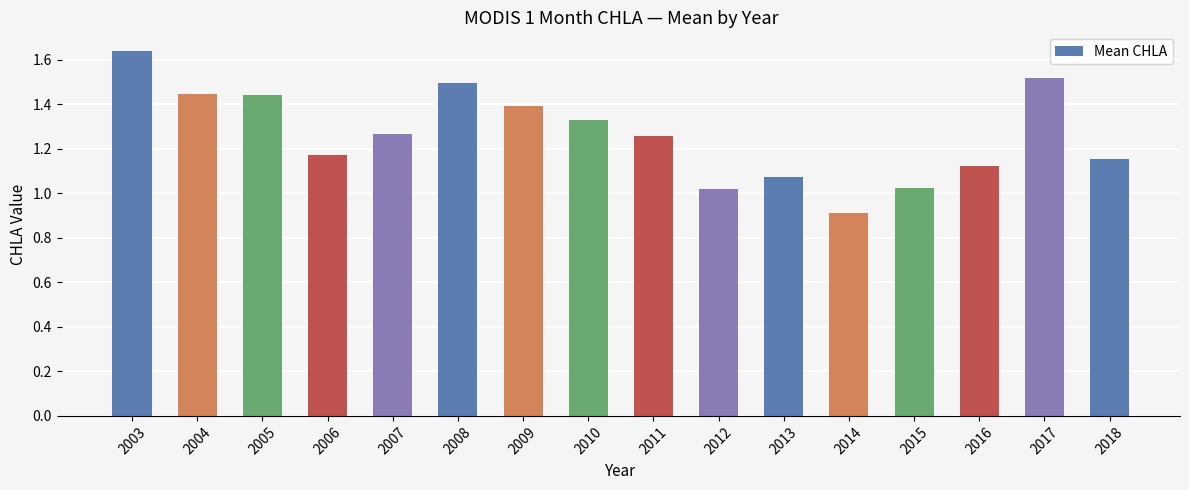

What is the change in value from 2009 to 2017?

+0.1